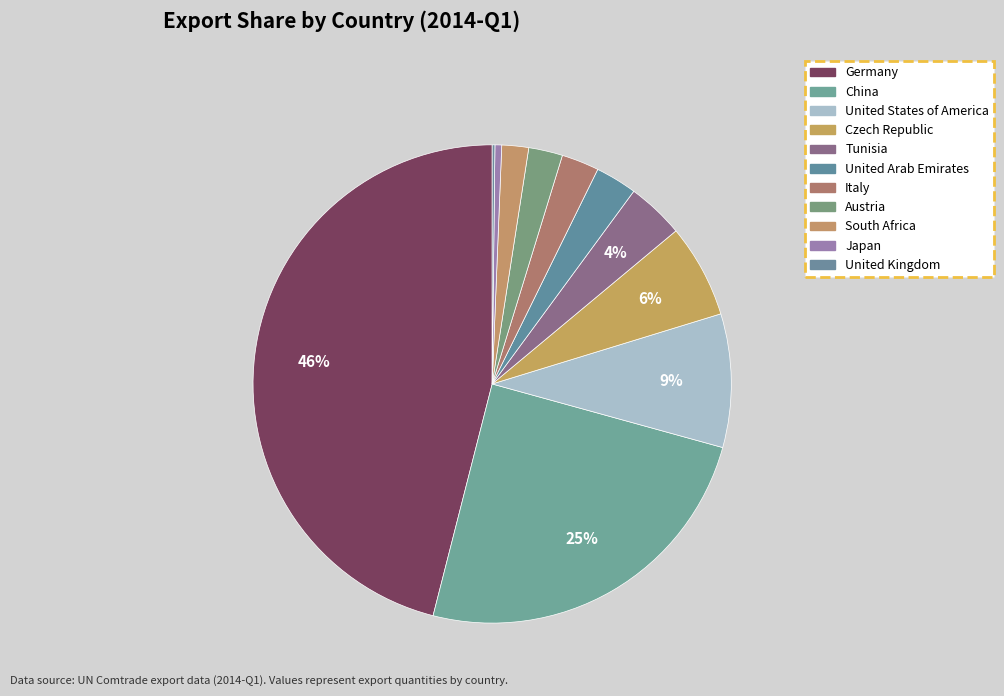

Which category has the biggest portion of the pie?

Germany